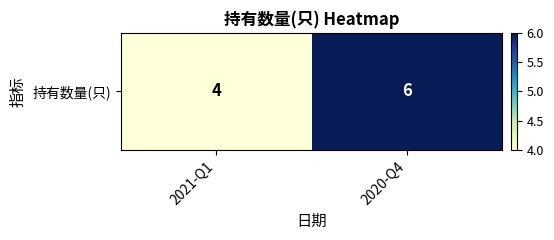

Which category has the lowest value across all series?

2021-Q1